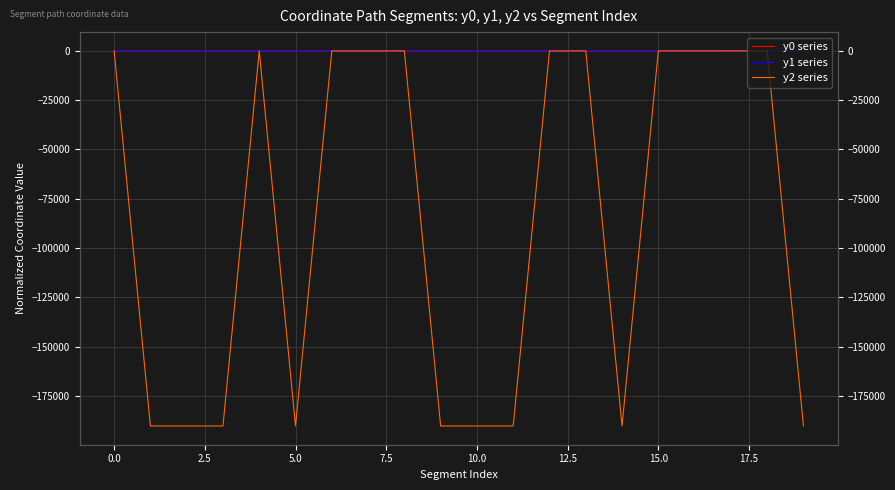

What is the difference between the y1 series values at 5.0 and 13?

11.9